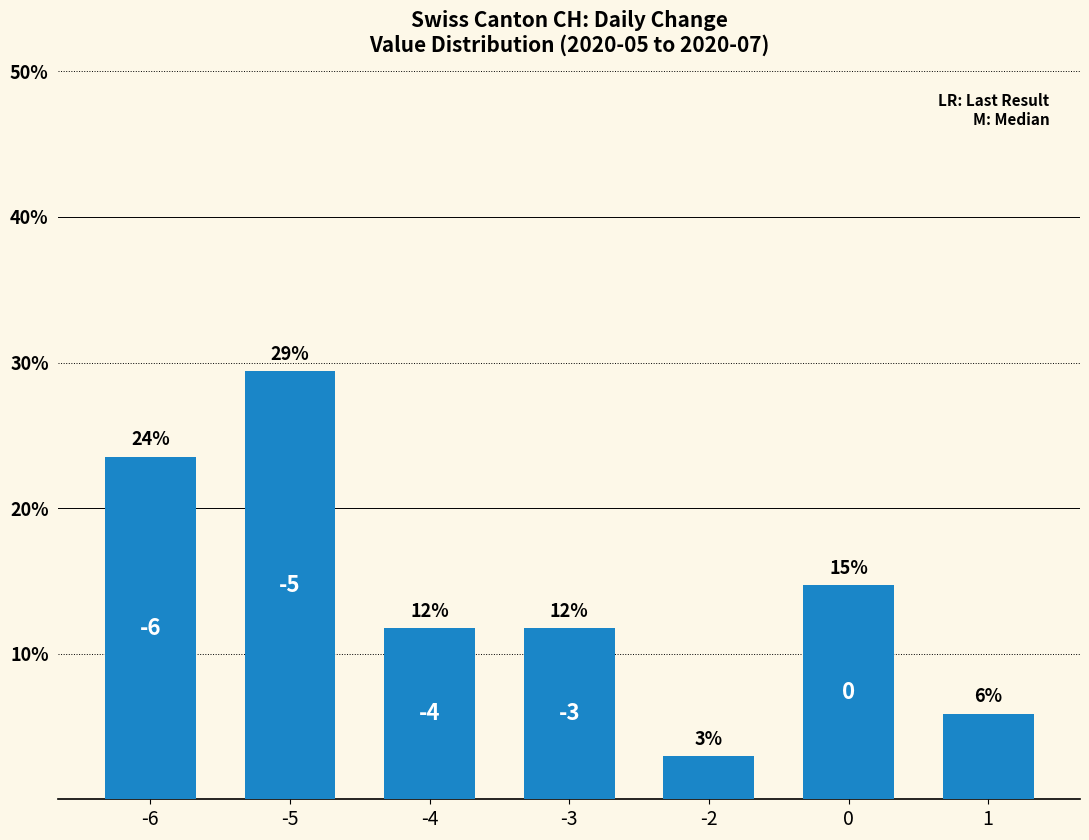

Between -5 and -2, which is larger?

-5